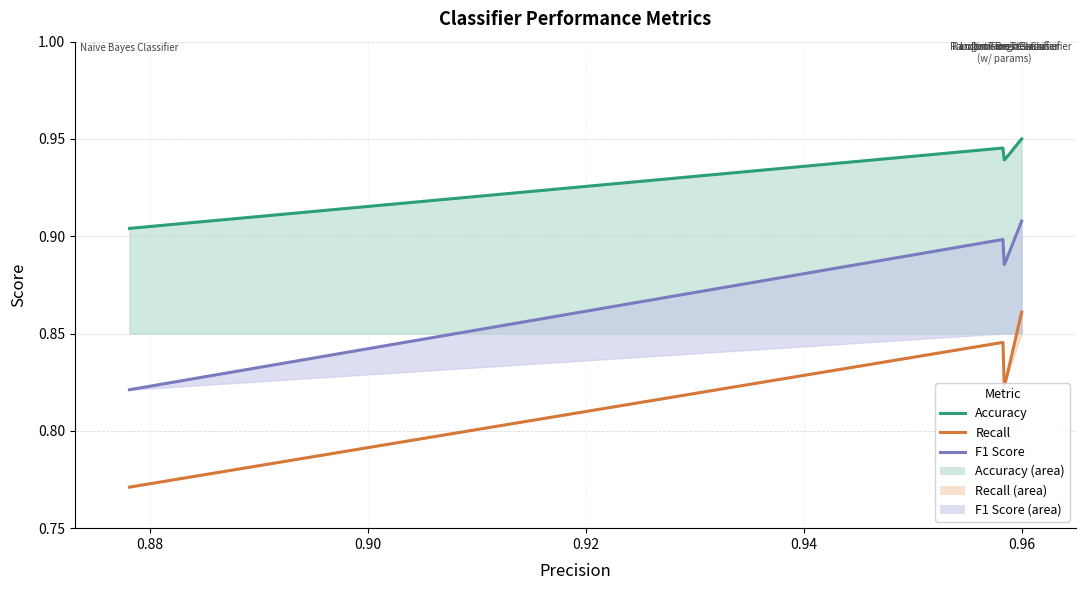

True or false: F1 Score has more than 0 points higher than both neighbors.

True